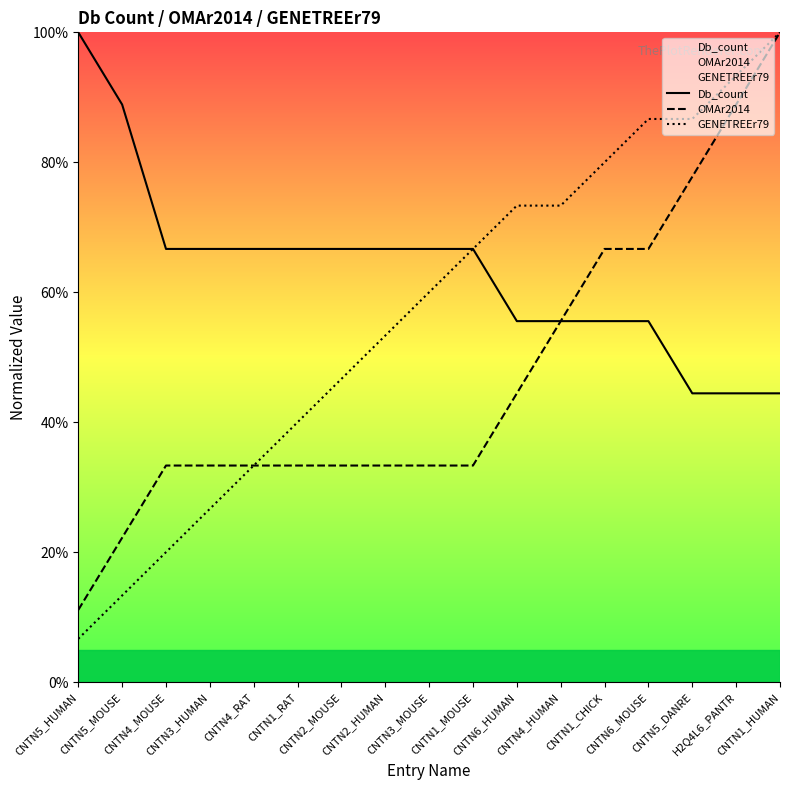

True or false: Db_count has more than 2 points higher than both neighbors.

False